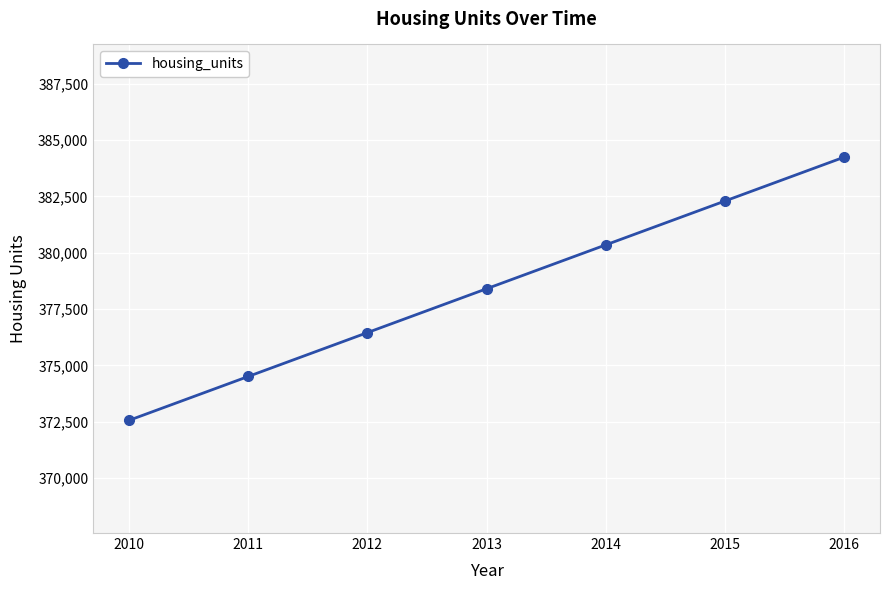

How many data points are less than 378401?

3